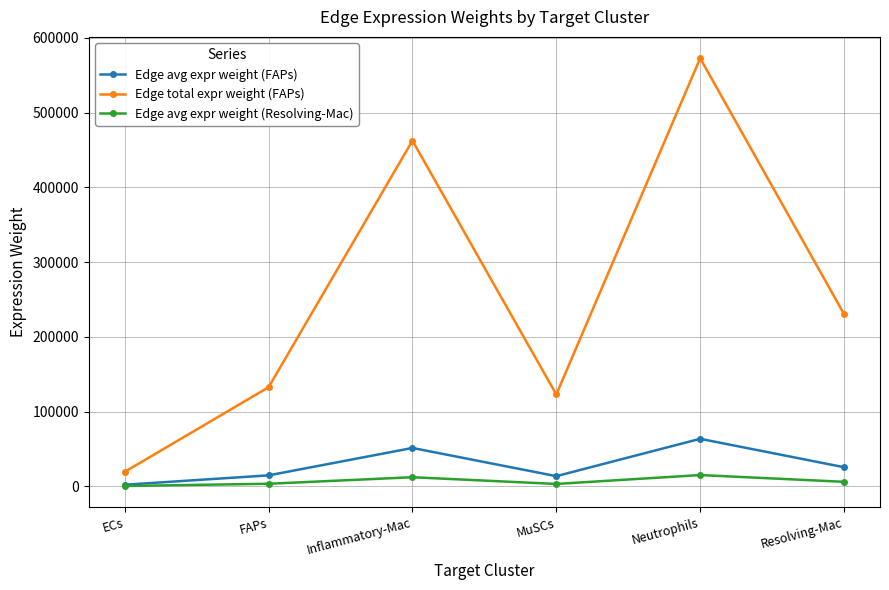

True or false: Edge avg expr weight (FAPs) and Edge total expr weight (FAPs) cross at least once.

False